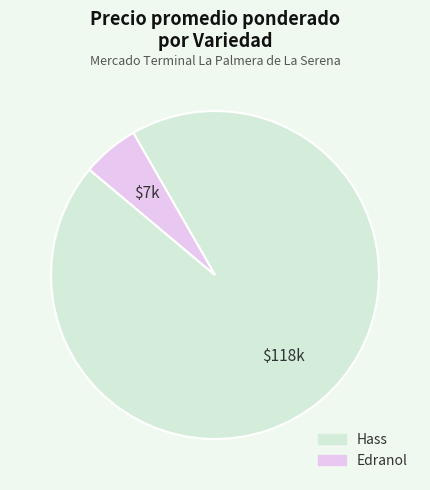

Does any single category account for the majority?

Yes